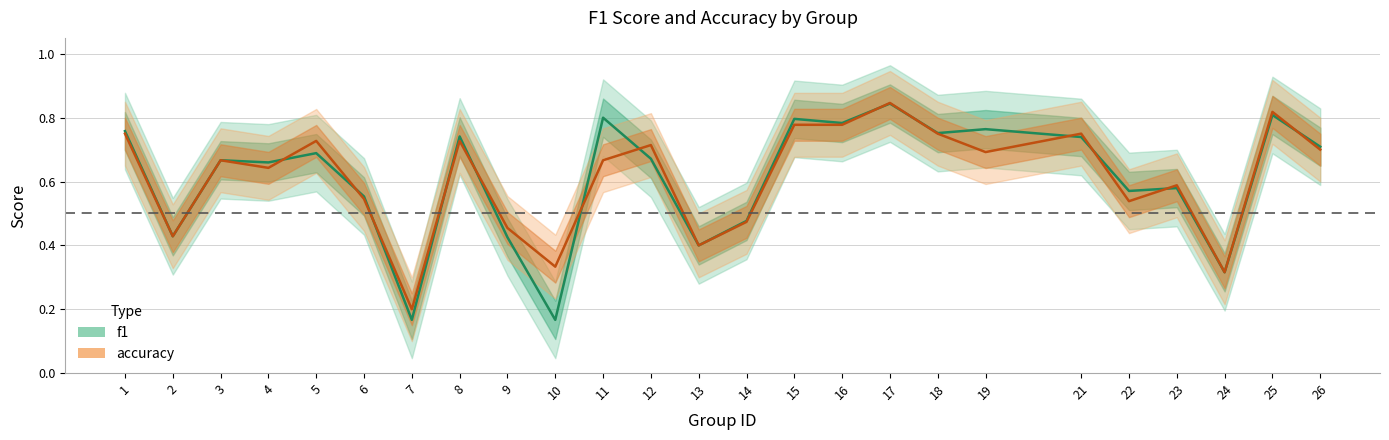

How many interior local peaks does the f1 series have?

9